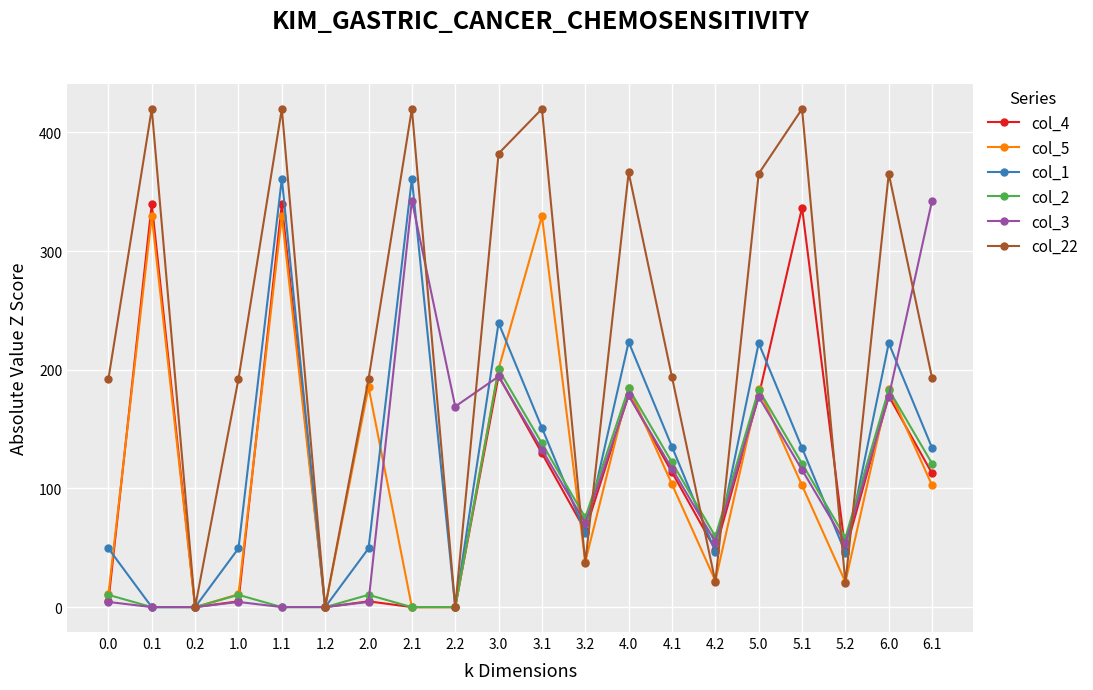

Does the chart display data point markers on the line(s)?

Yes